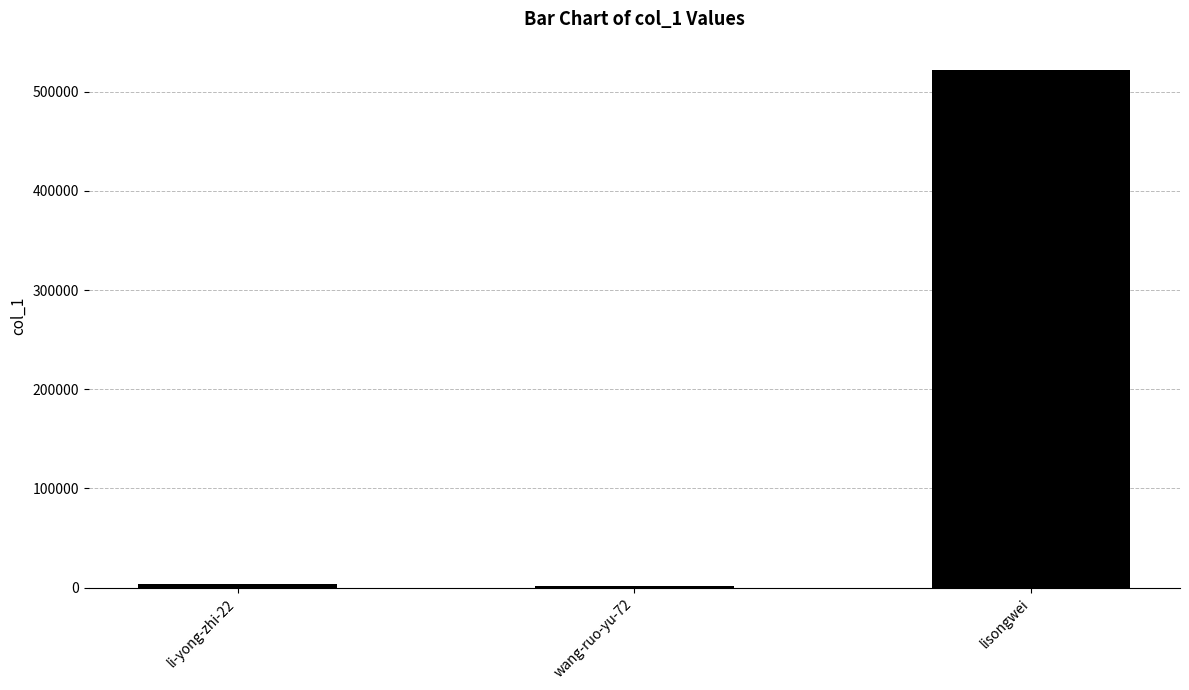

What is the greatest value displayed?

521454